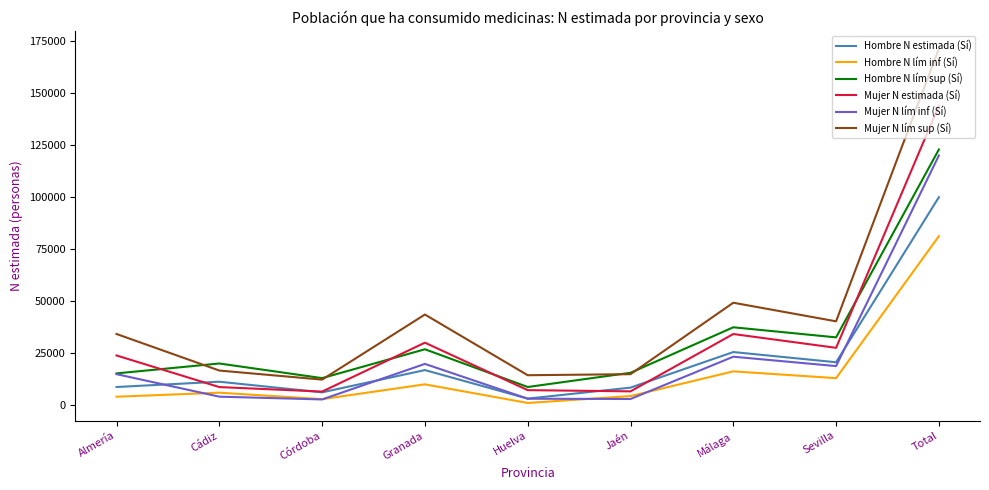

Which series has the largest total across all categories?

Mujer N lím sup (Sí)